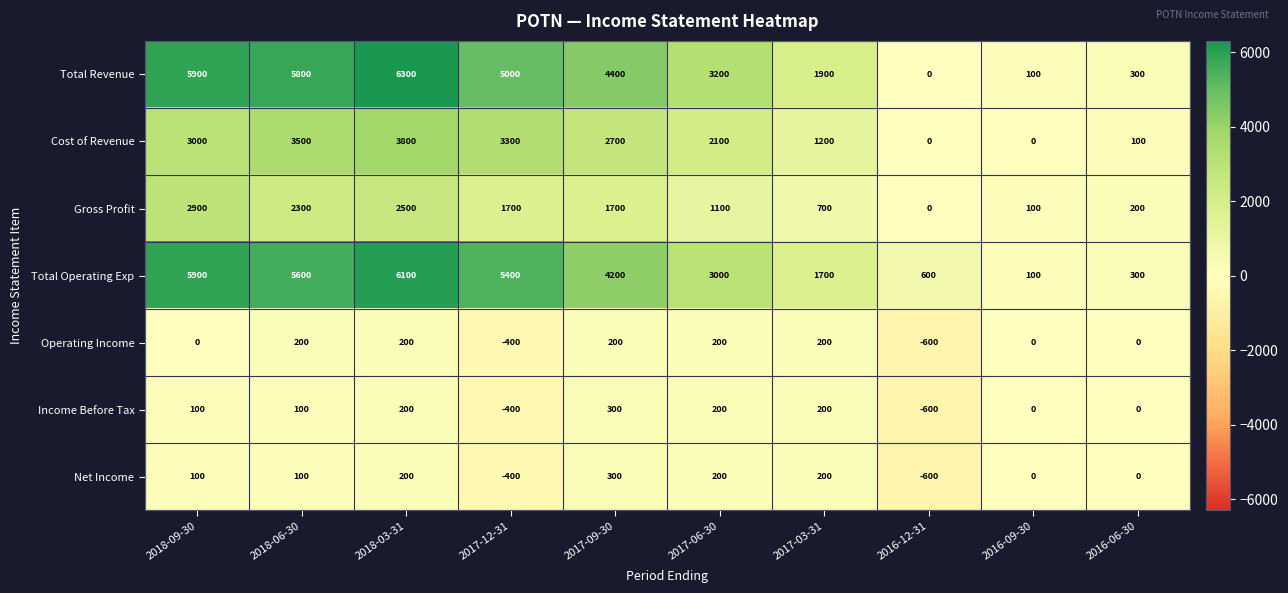

Between 2017-06-30 and 2016-12-31, which series saw the biggest shift?

Total Revenue